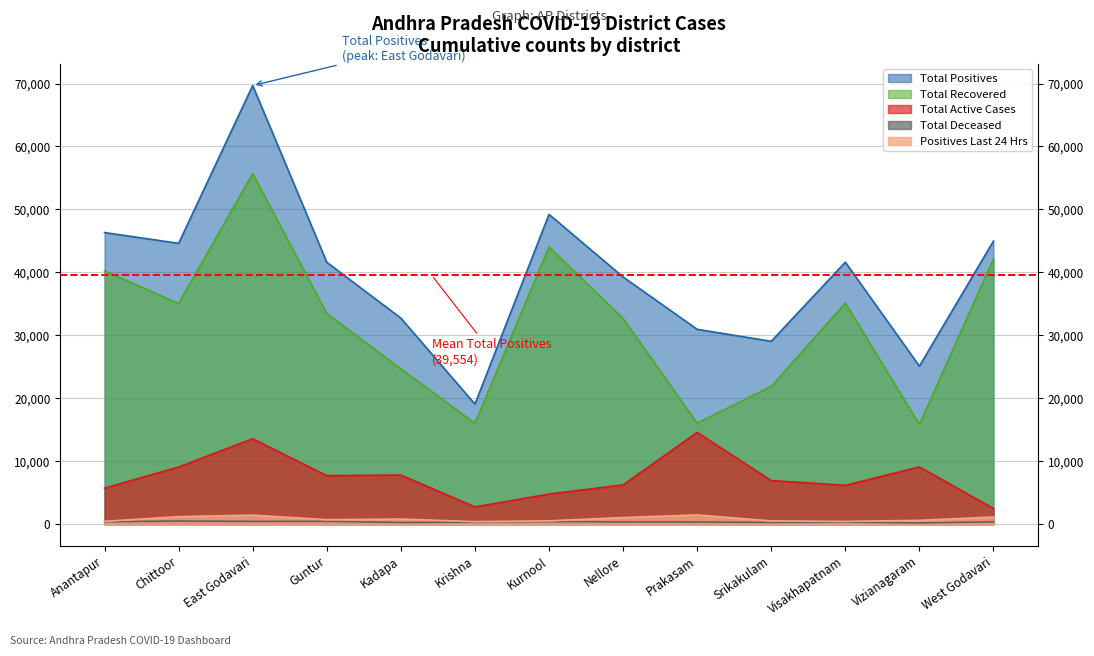

Does the chart display data point markers on the line(s)?

No